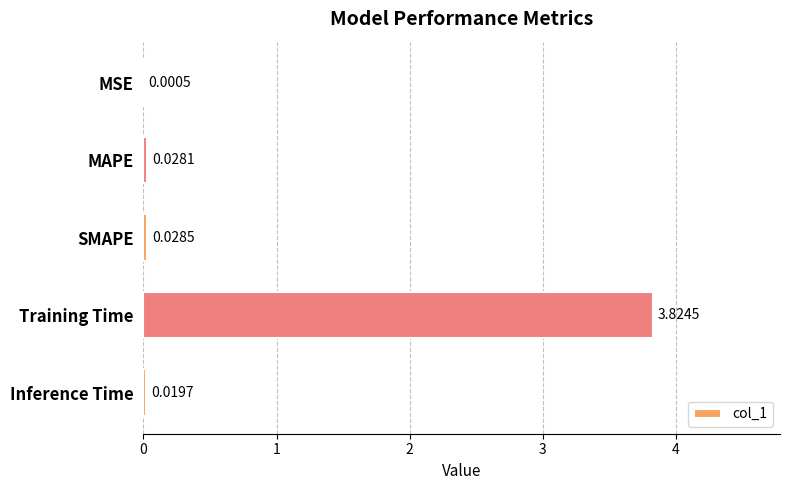

What is the change in value from MAPE to Training Time?

+3.8